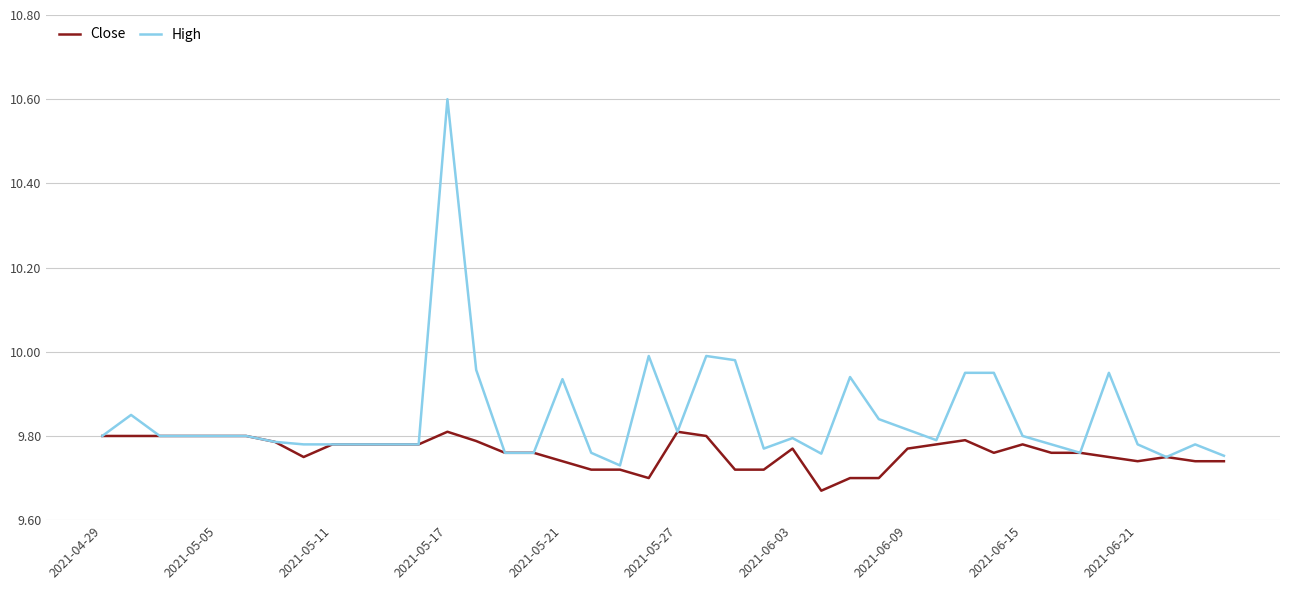

How many lines are shown in the chart?

2